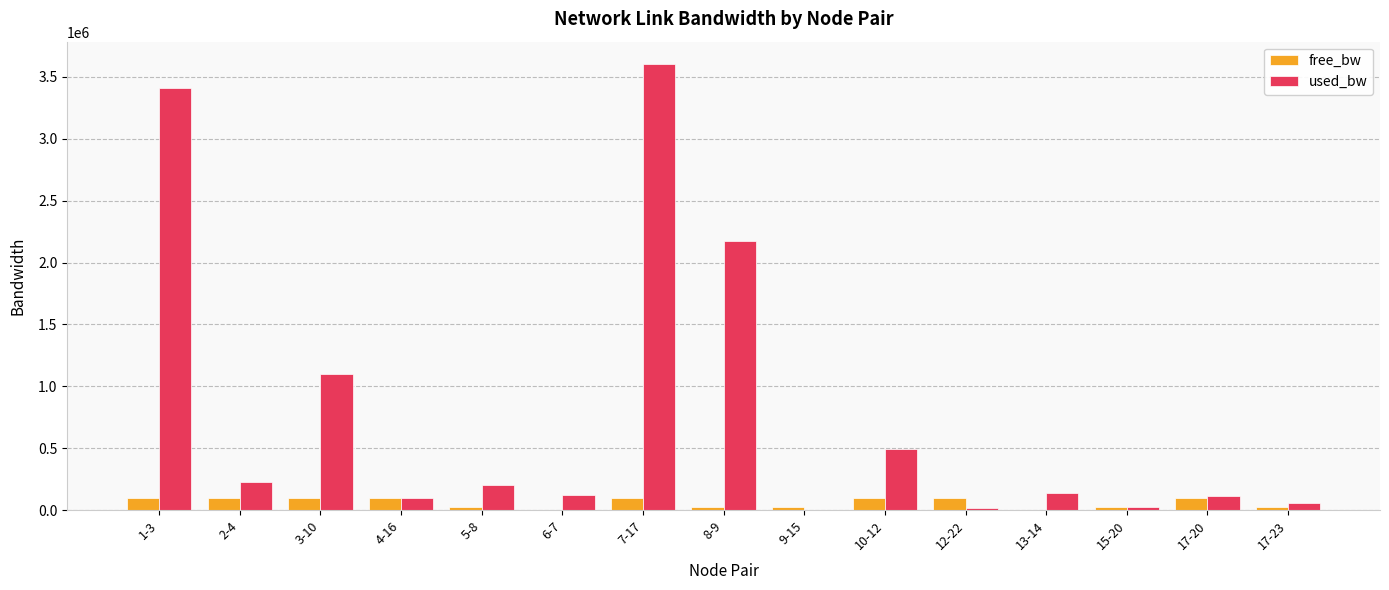

At which label is used_bw closest to 1804013?

8-9